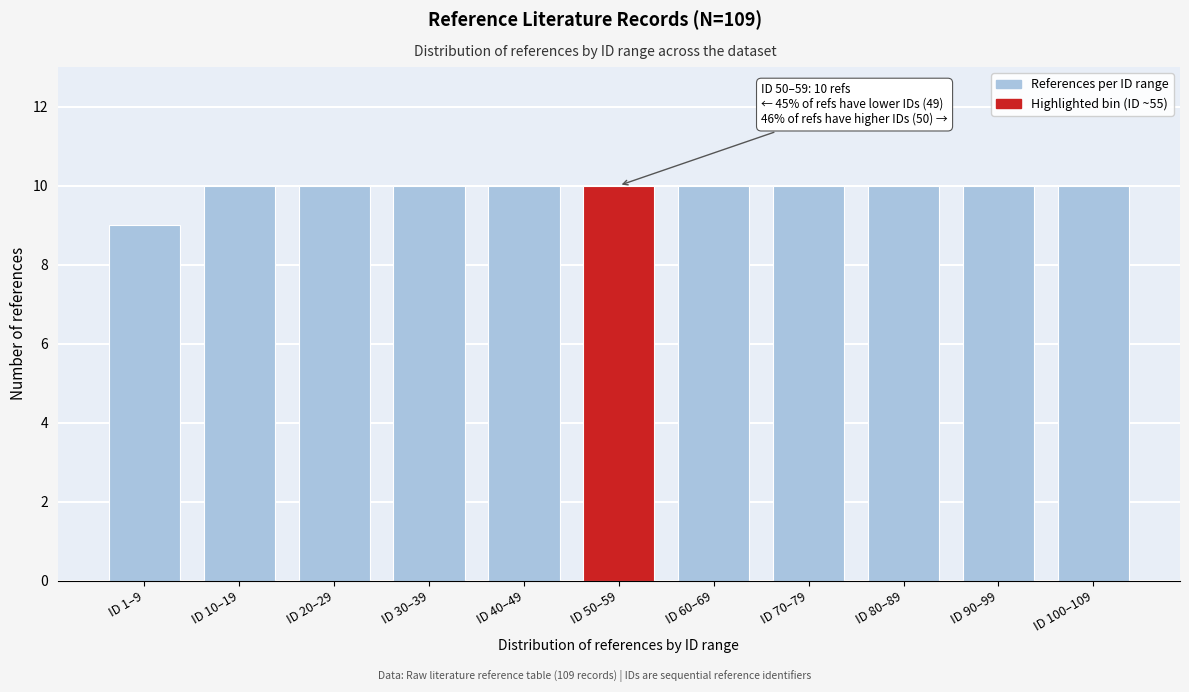

Reading right to left, extract all data points from this chart.

10	10	10	10	10	10	10	10	10	10	9